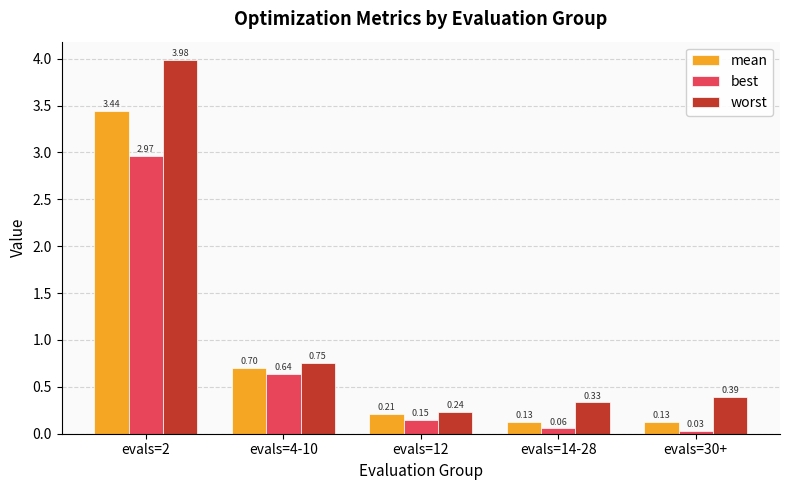

Is the value of best at evals=2 greater than the value of mean at evals=4-10?

Yes